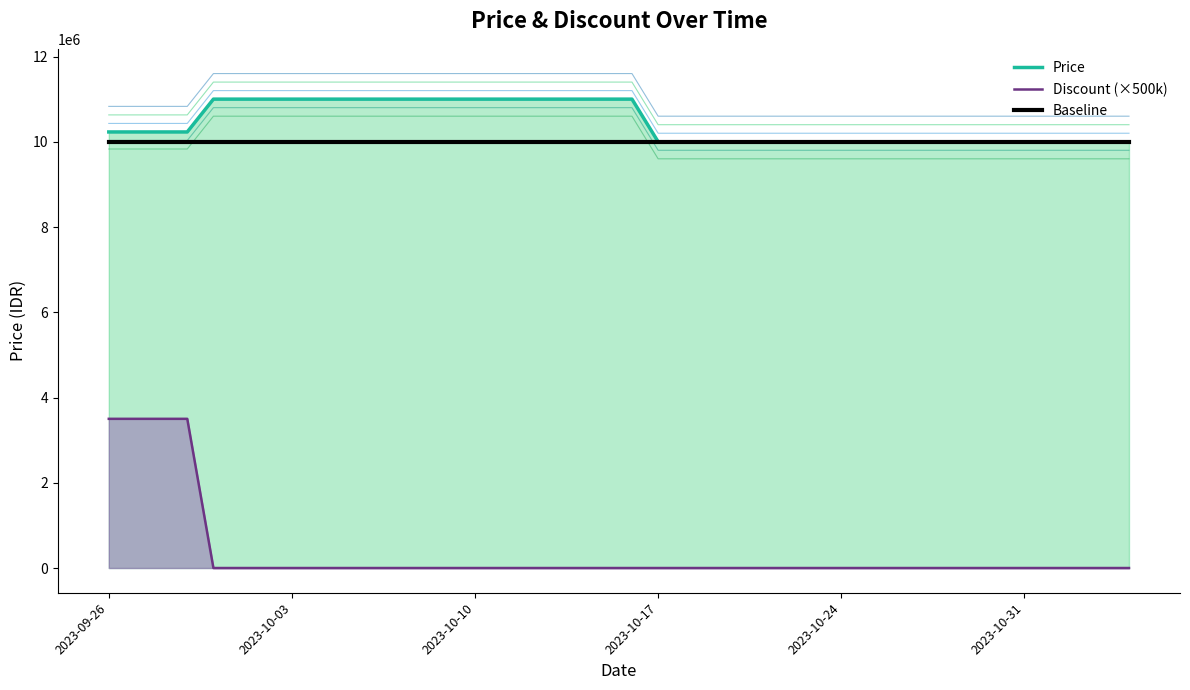

True or false: Discount (×500k) and Price cross at least once.

False